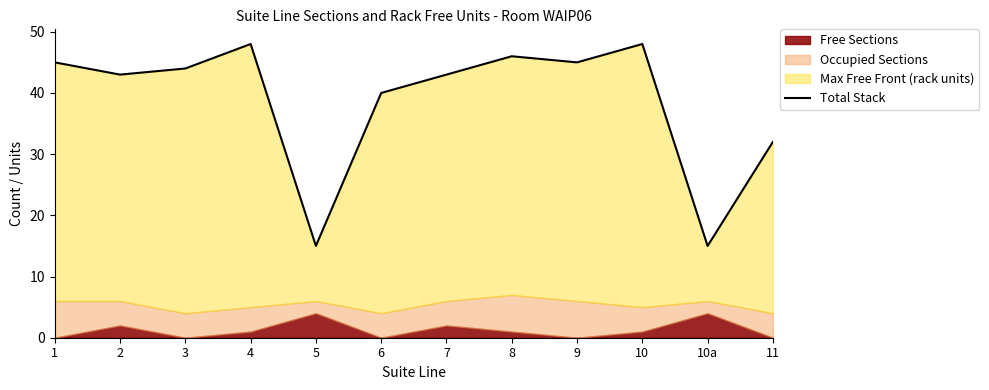

Which category has the lowest value across all series?

5